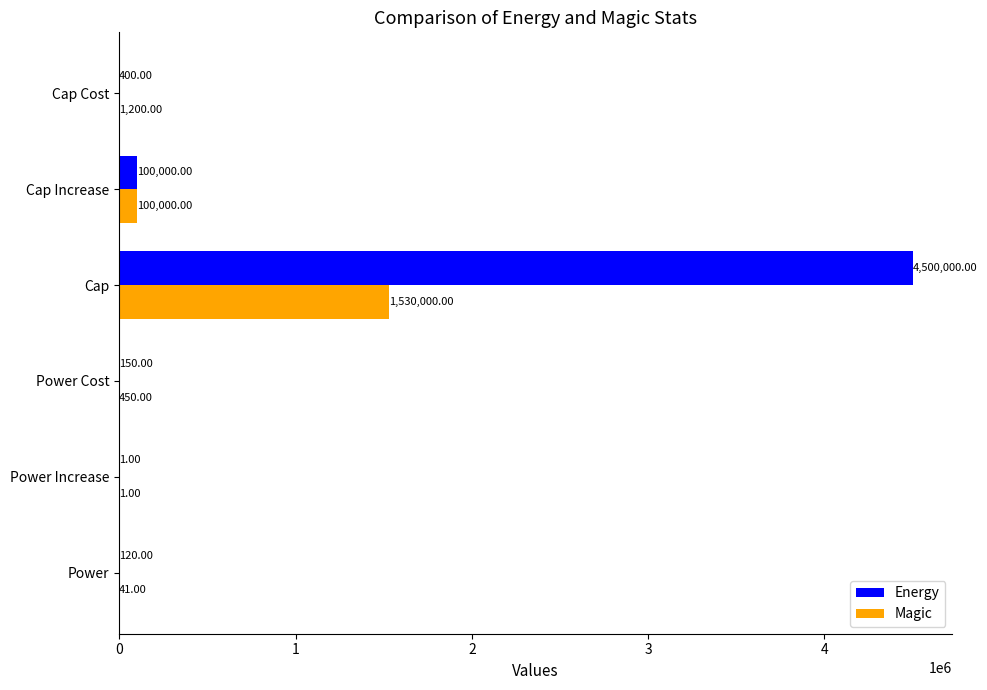

Where is Energy nearest to the value 2250000?

Cap Increase